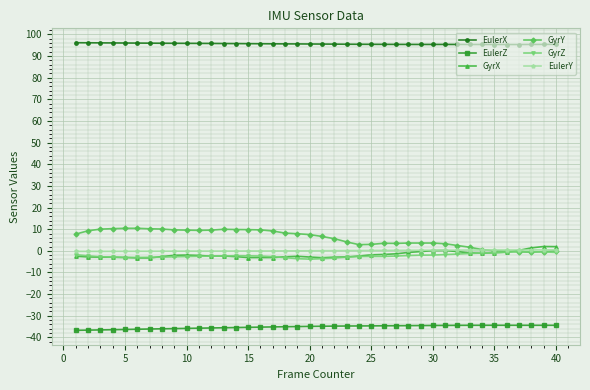

What is the value of the EulerX point at the 36th from the left?

95.3